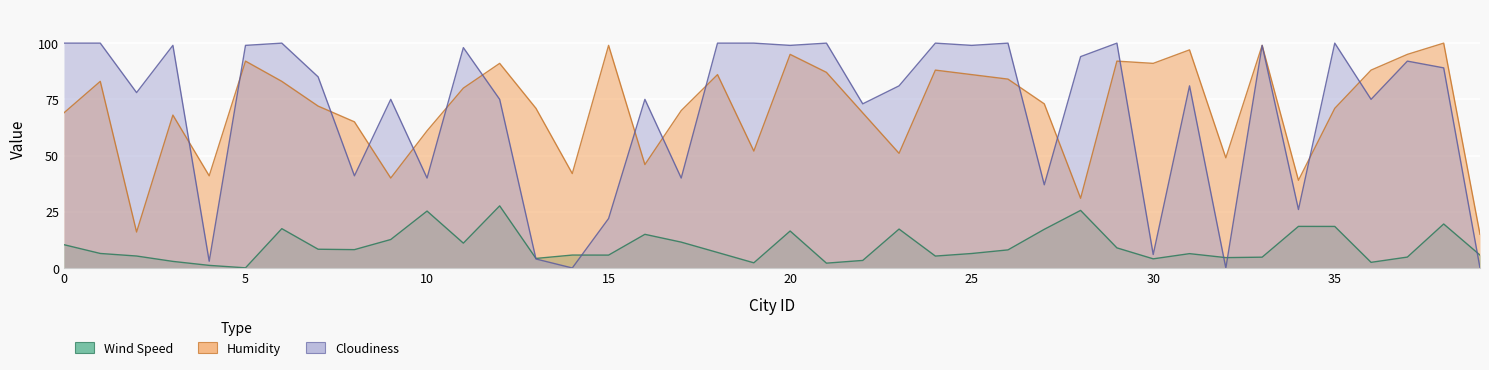

Which category has the highest value across all series?

38